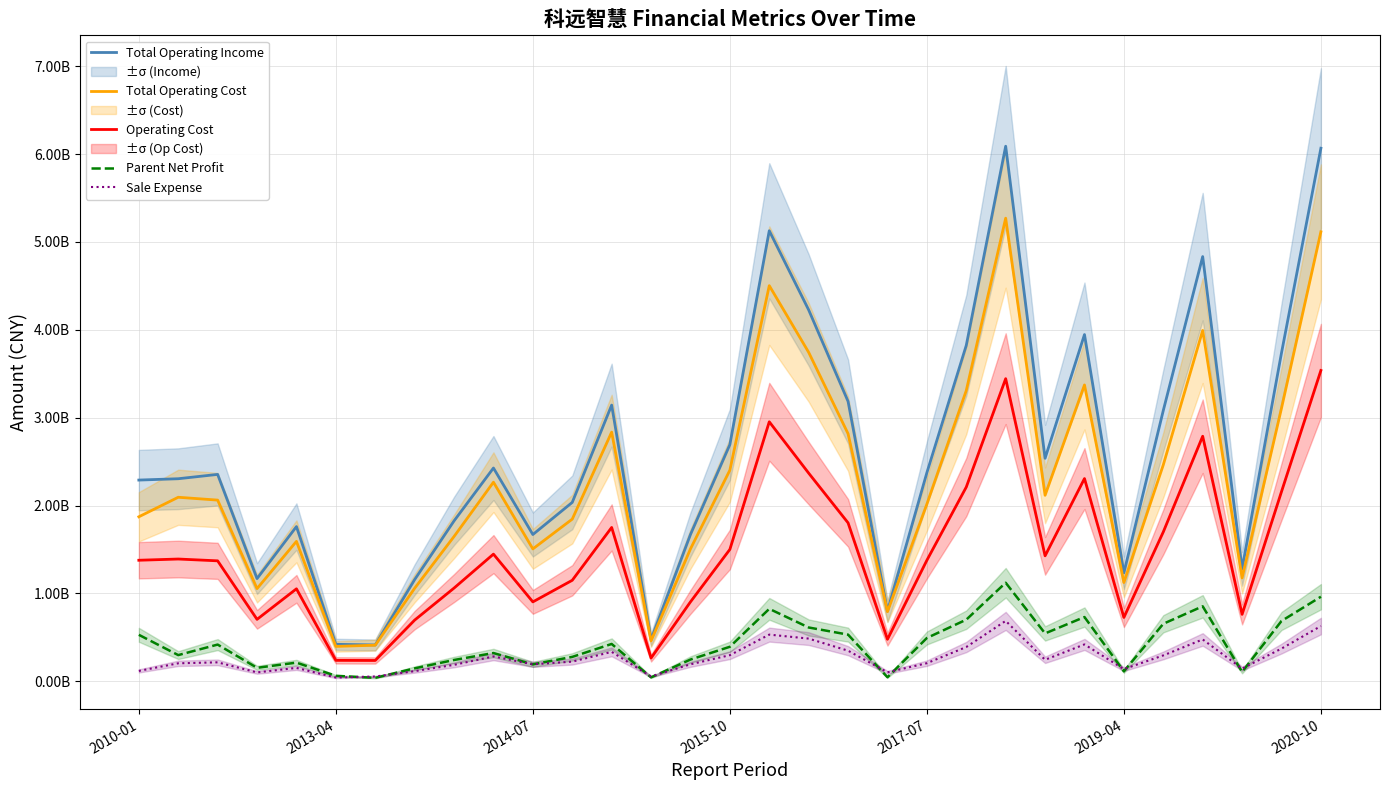

The value of Total Operating Cost at 29 is 310740077.8. True or false?

True